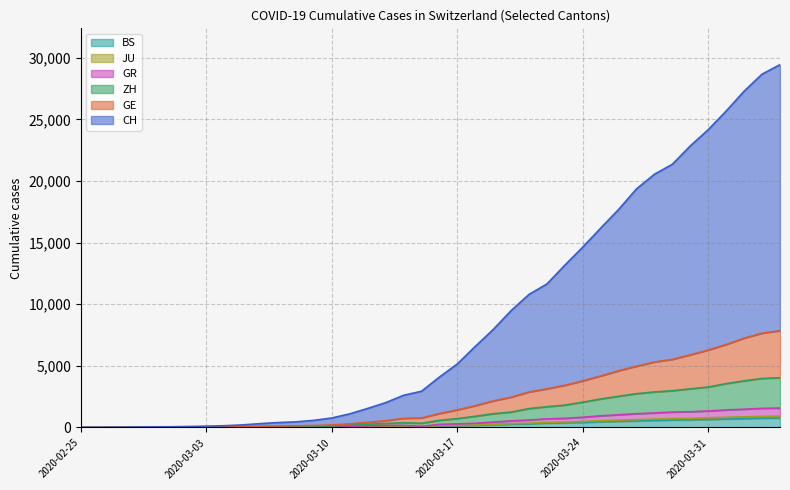

How many series are shown in this chart?

6